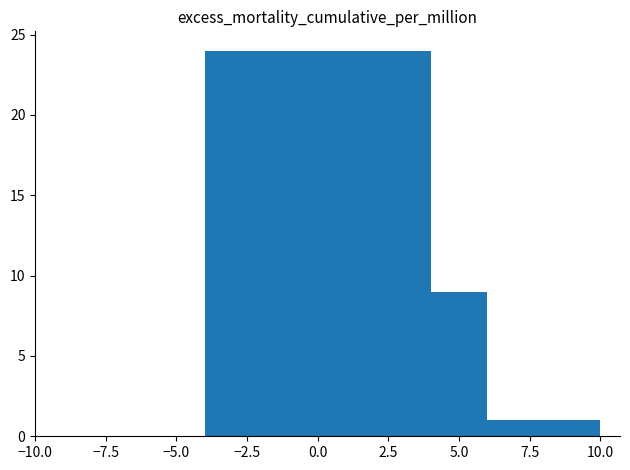

What is the difference between the second highest and minimum values?

8